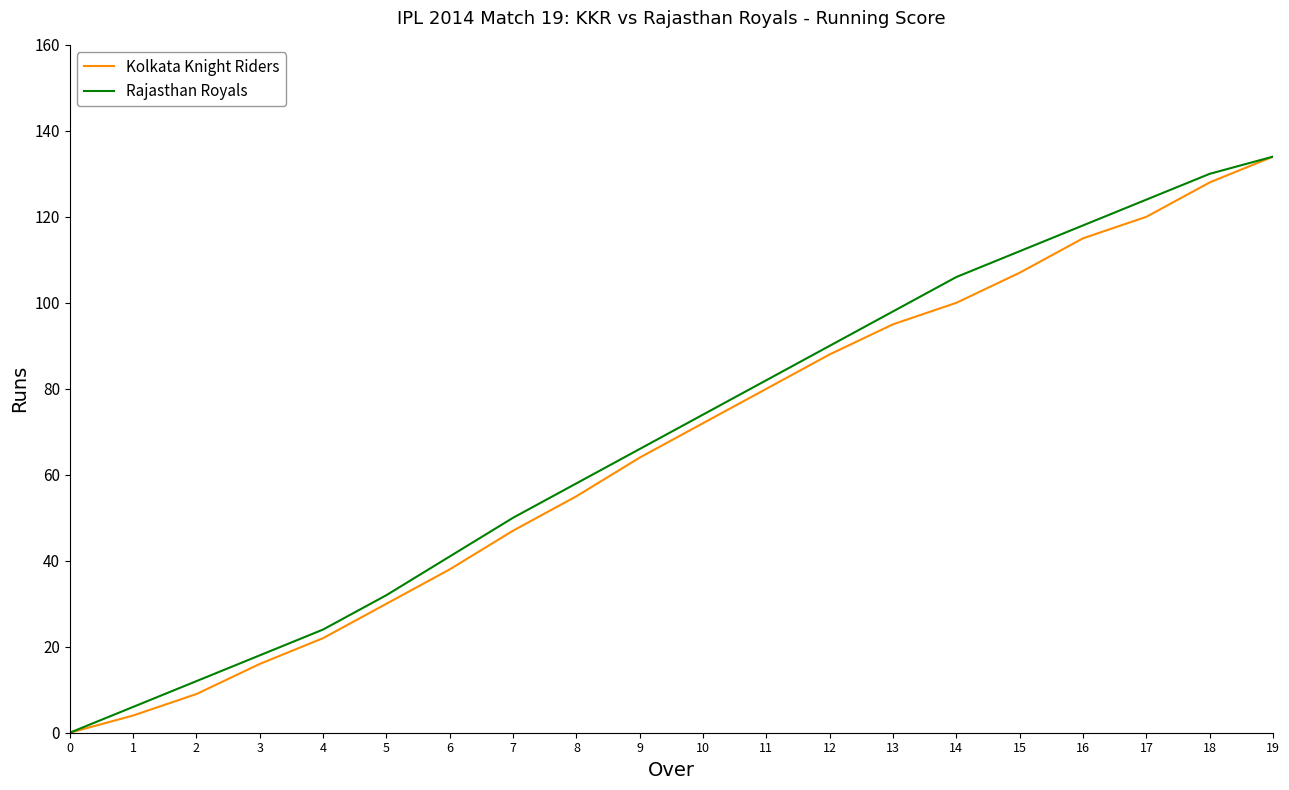

Is this an area chart (filled region under the line)?

No